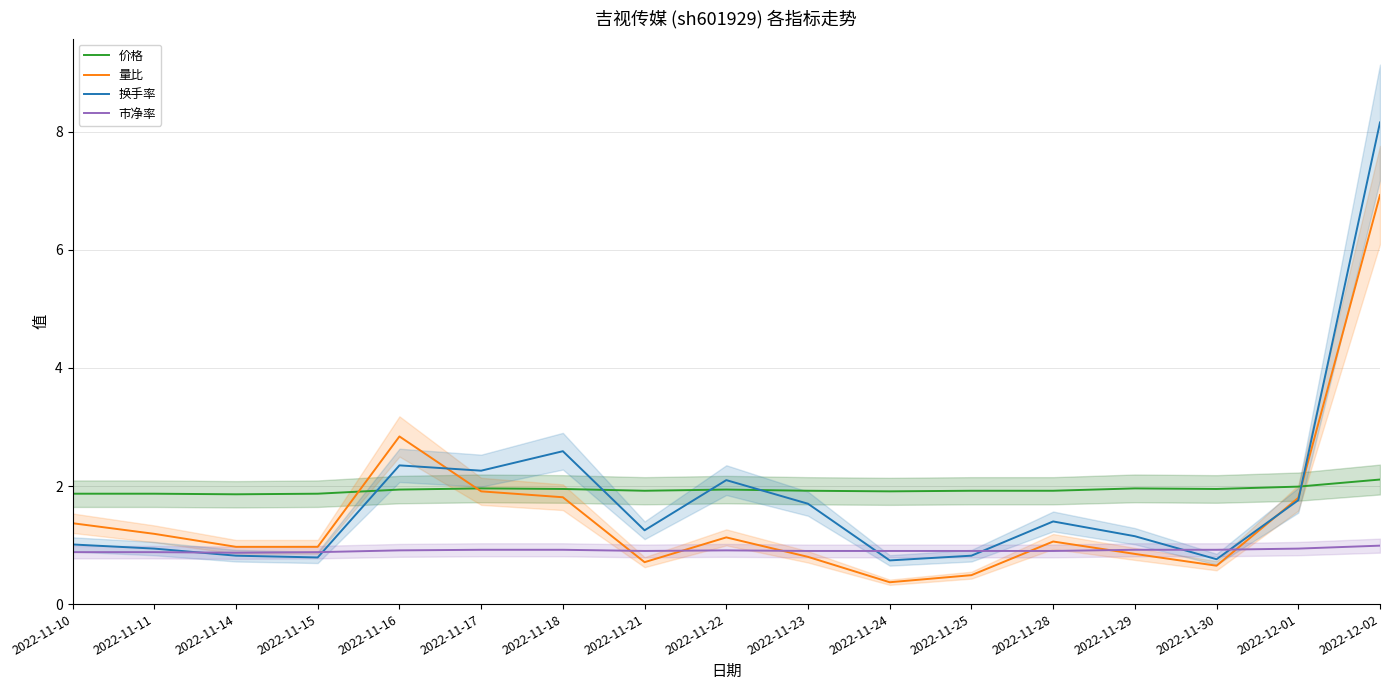

Which series has the widest spread of values?

换手率